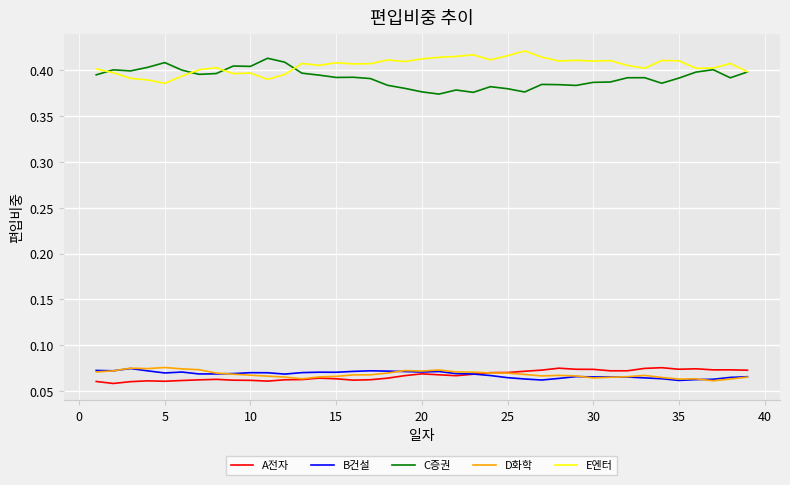

True or false: A전자 and C증권 intersect in this chart.

False